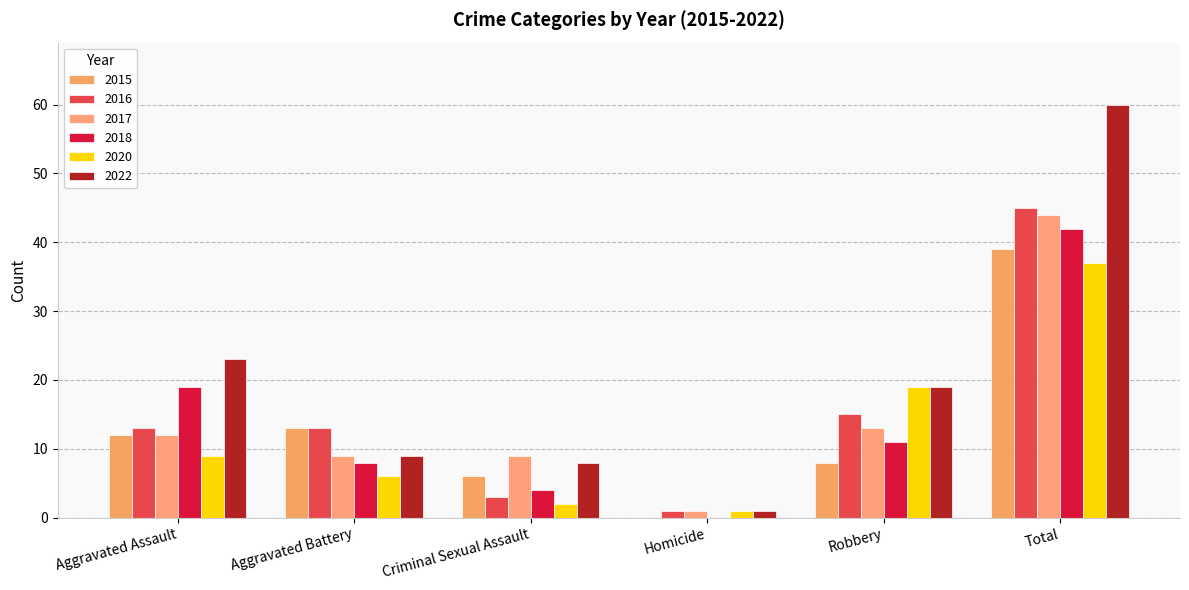

Which series has the widest spread of values?

2022